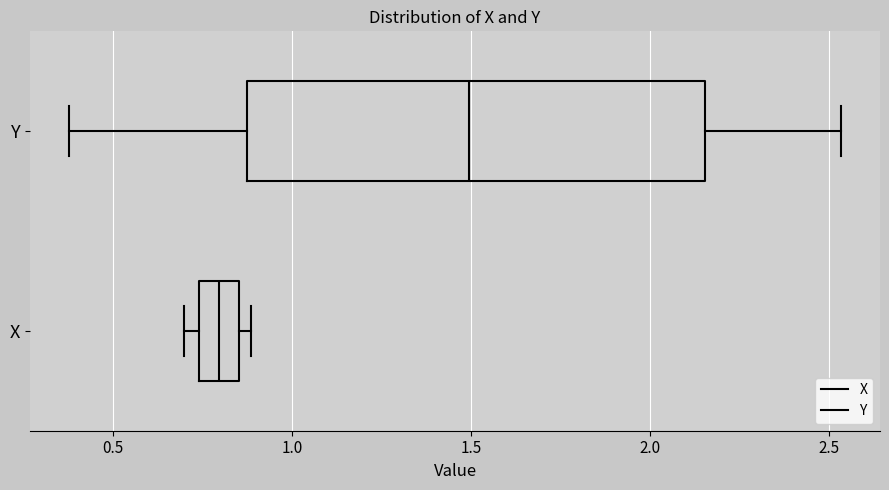

Where is the left edge of the box for Y on the x-axis? The values are not printed on the chart, so give them approximately, as read against the axis.

0.85